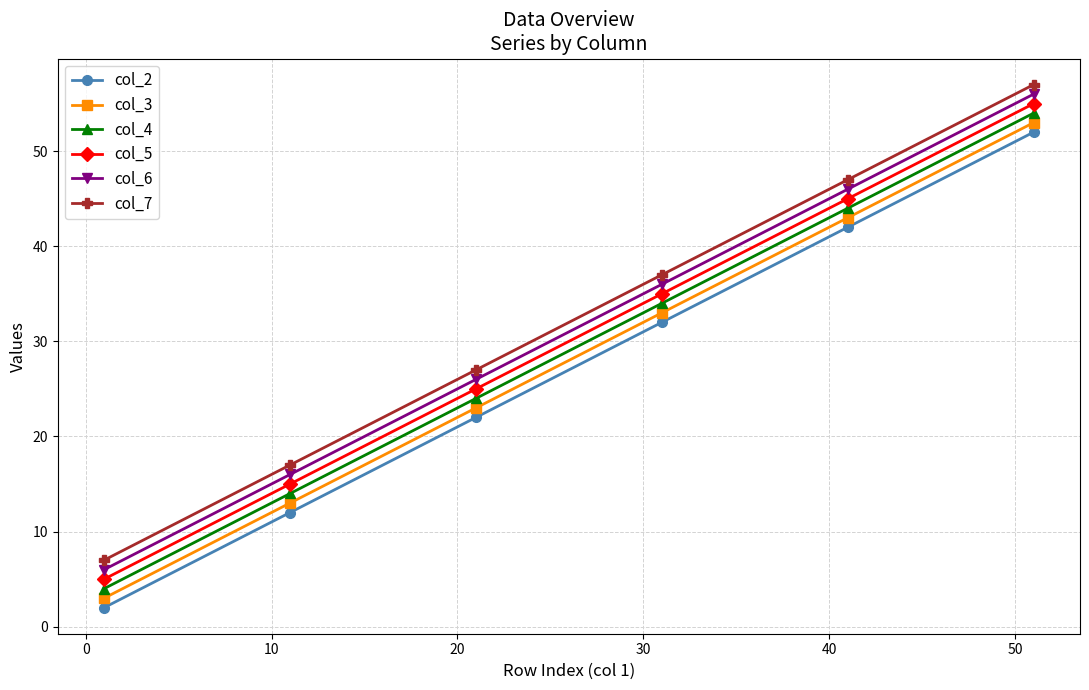

Reading left to right, extract all data points from this chart.

col_2: 2	12	22	32	42	52
col_3: 3	13	23	33	43	53
col_4: 4	14	24	34	44	54
col_5: 5	15	25	35	45	55
col_6: 6	16	26	36	46	56
col_7: 7	17	27	37	47	57